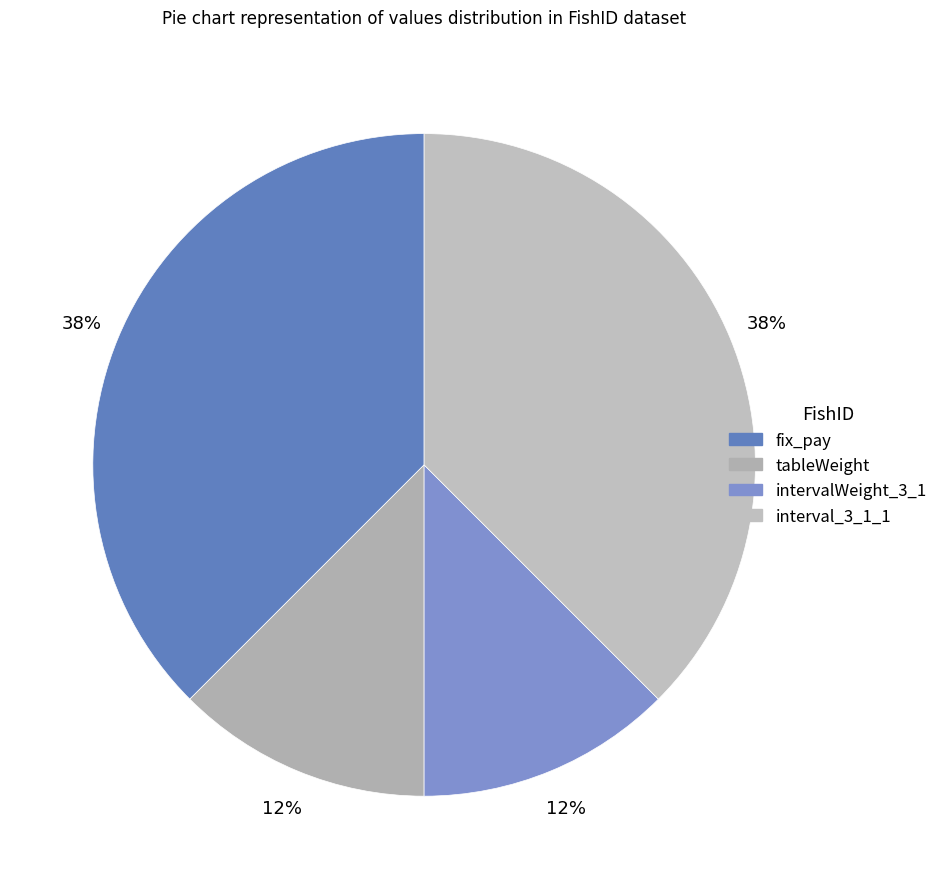

True or false: interval_3_1_1 accounts for 38% of the total.

True